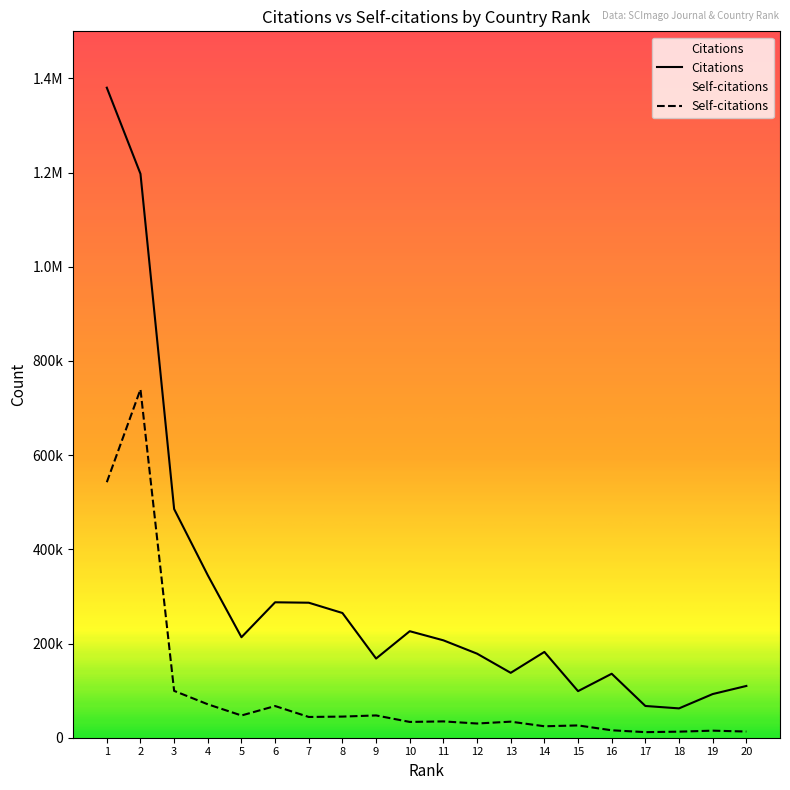

How many data points does each series have?

20